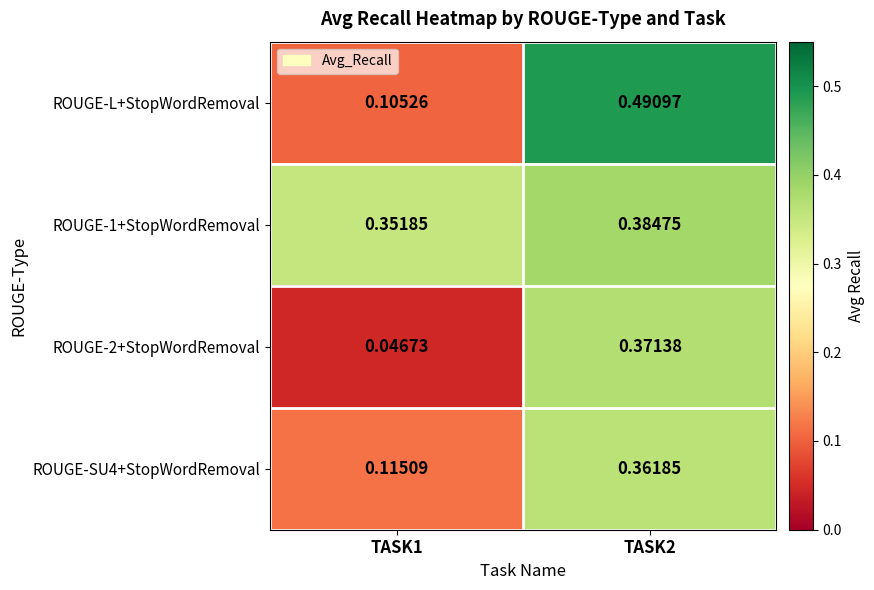

What is the spread (max minus min) of values at TASK1?

0.3